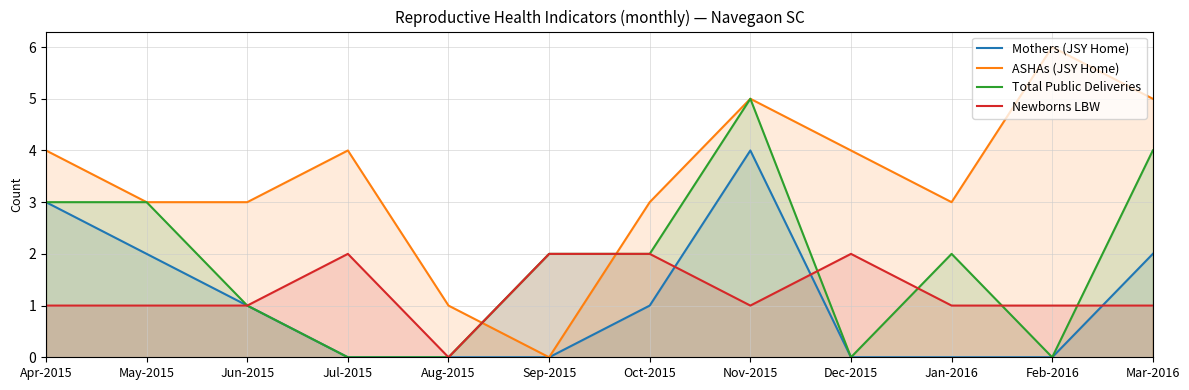

At which category is the sum across all series the highest?

Nov-2015